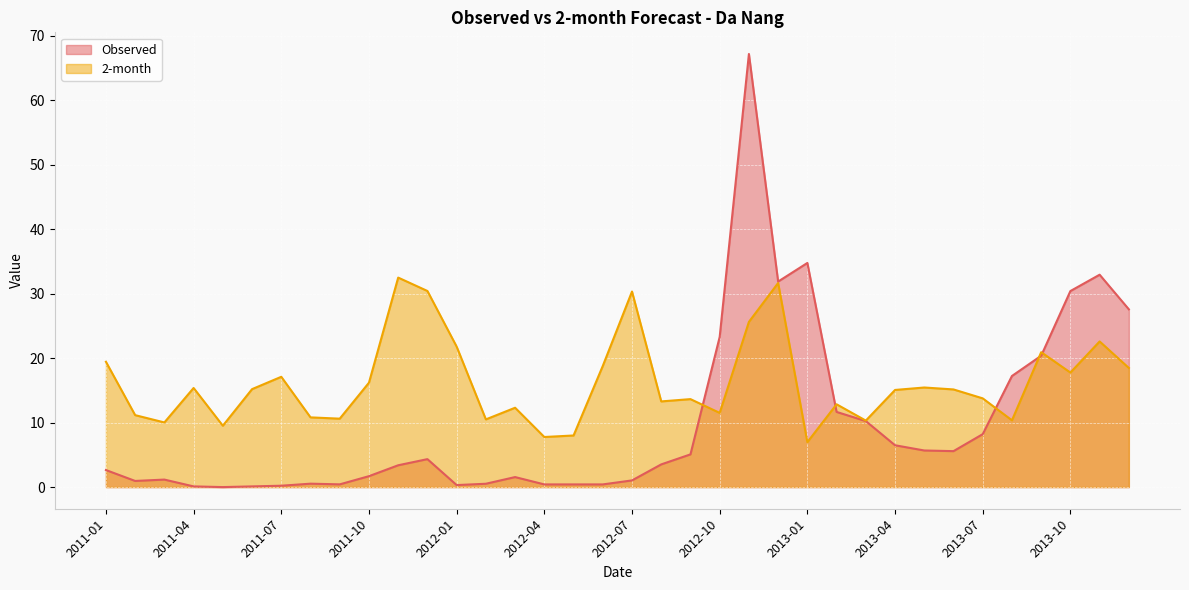

What is the value of the Observed point at the 15th from the left?

1.6